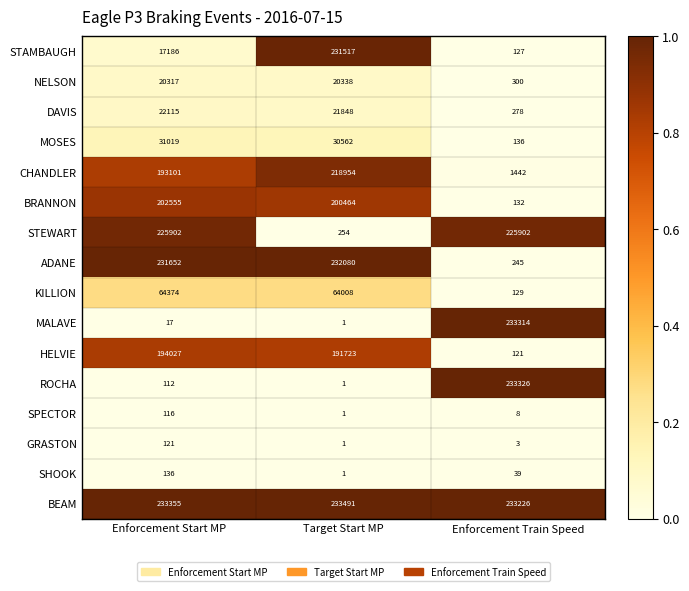

At which category is the sum across all series the highest?

Target Start MP